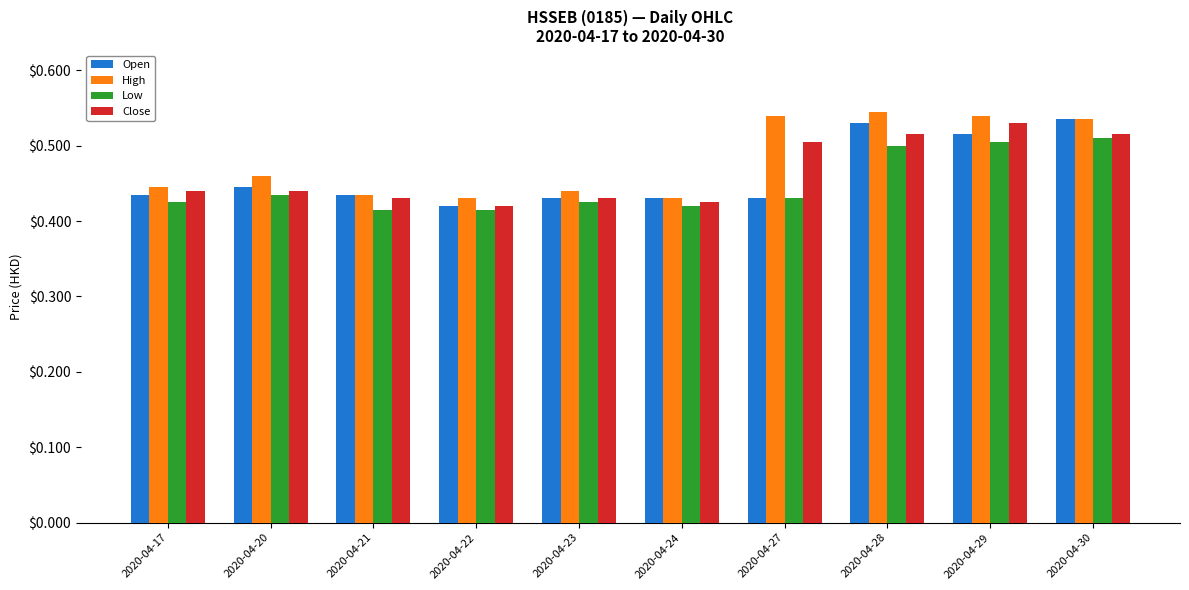

Does the chart contain stacked bars?

No